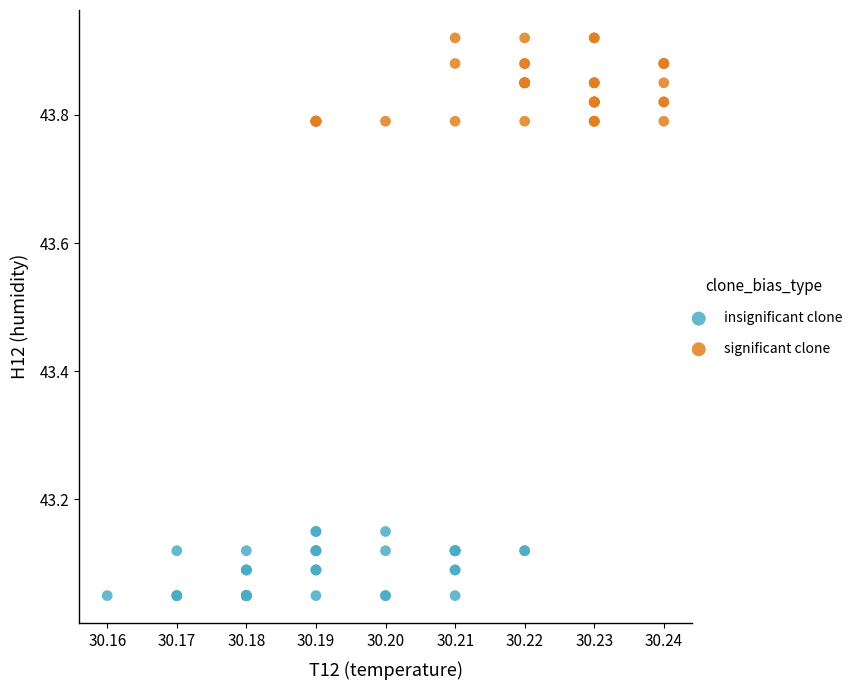

Which series reaches the maximum Y coordinate?

significant clone